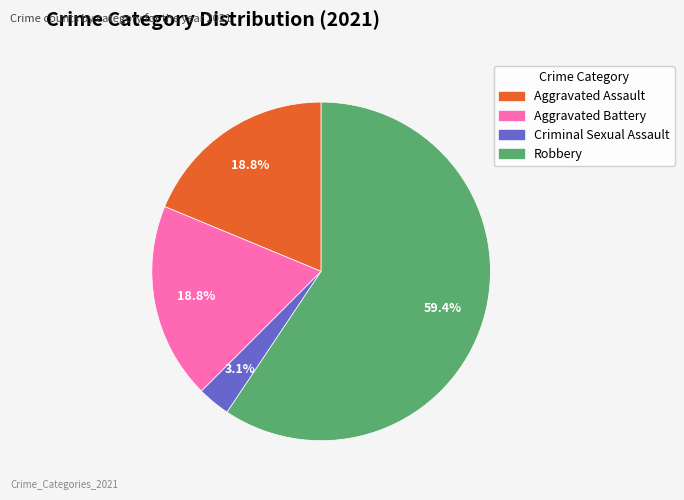

To the nearest percent, what percentage of the pie is Criminal Sexual Assault?

3%